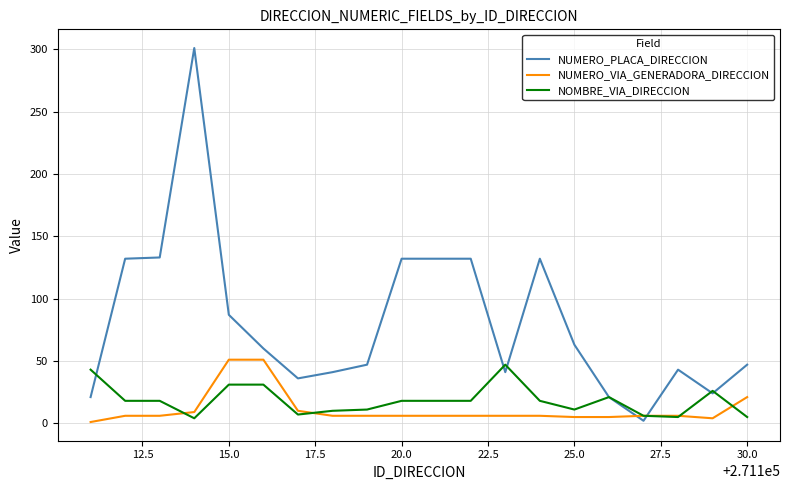

True or false: NUMERO_PLACA_DIRECCION has more than 0 points higher than both neighbors.

True